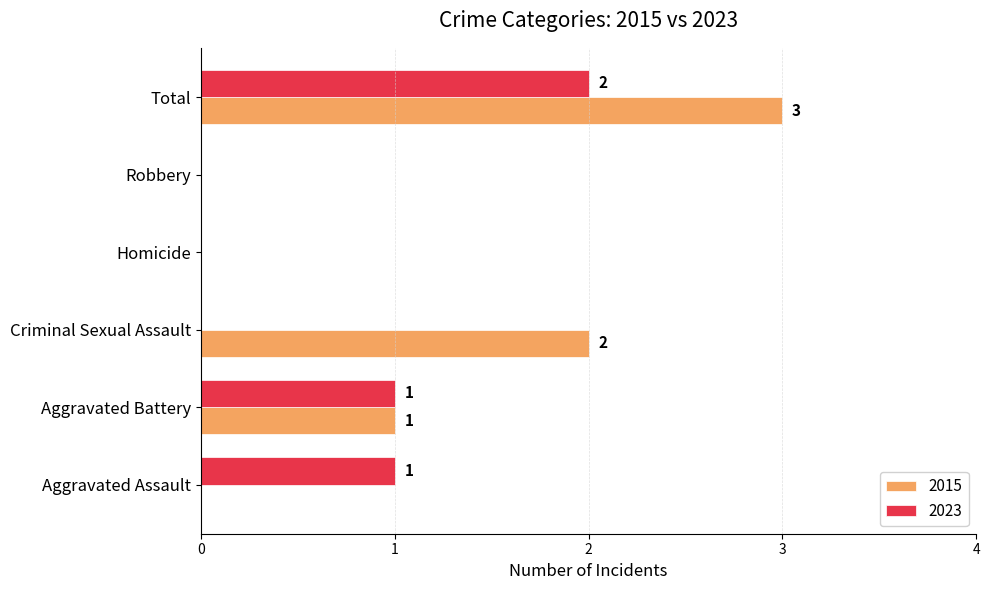

What is the total value across all series at Total?

5